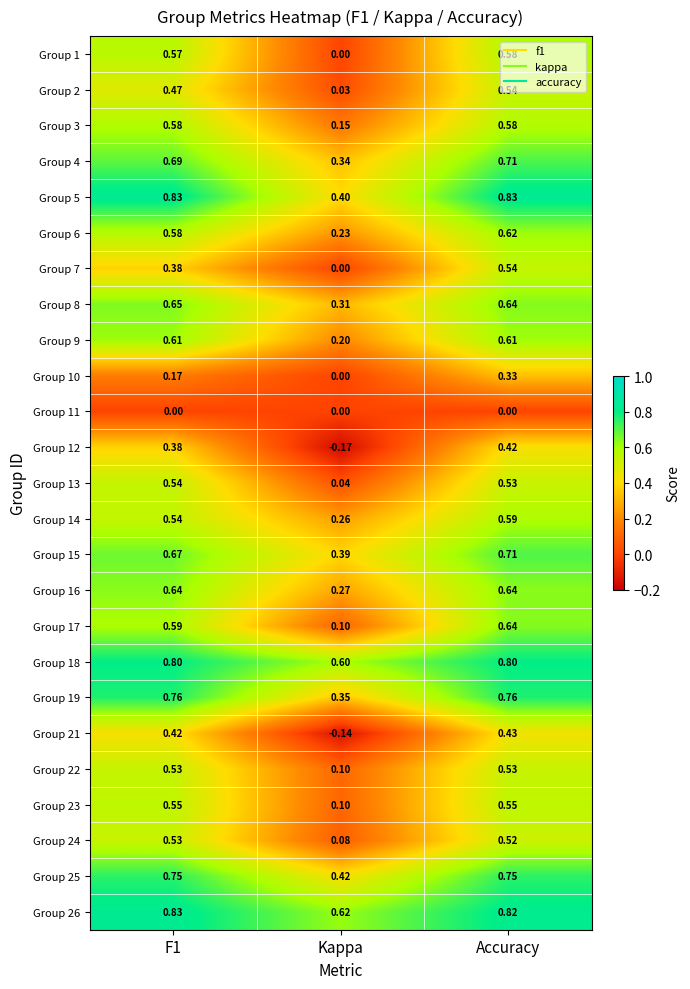

Is the value of Group 7 at Kappa greater than the value of Group 8 at Kappa?

No